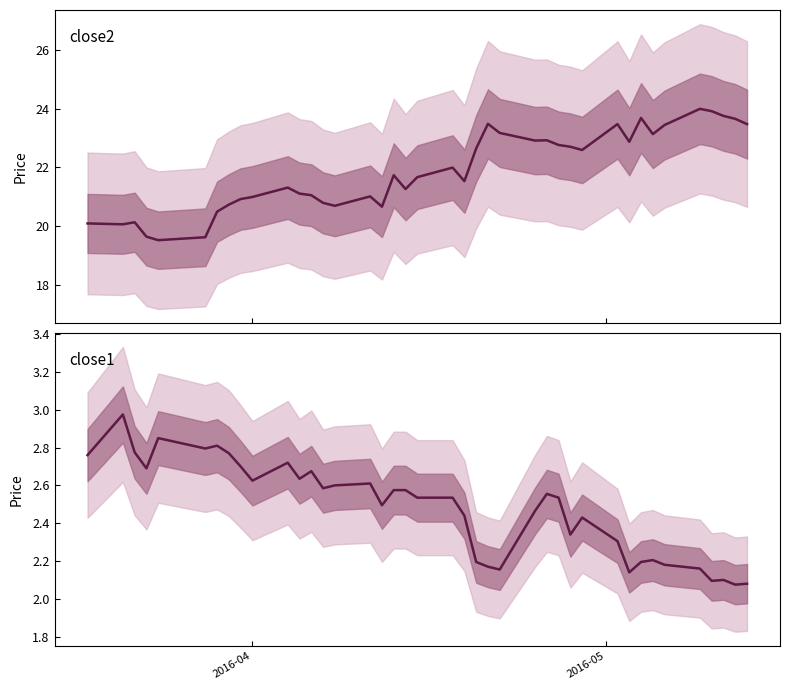

Is it true that close1 equals 3.5 at 39?

False